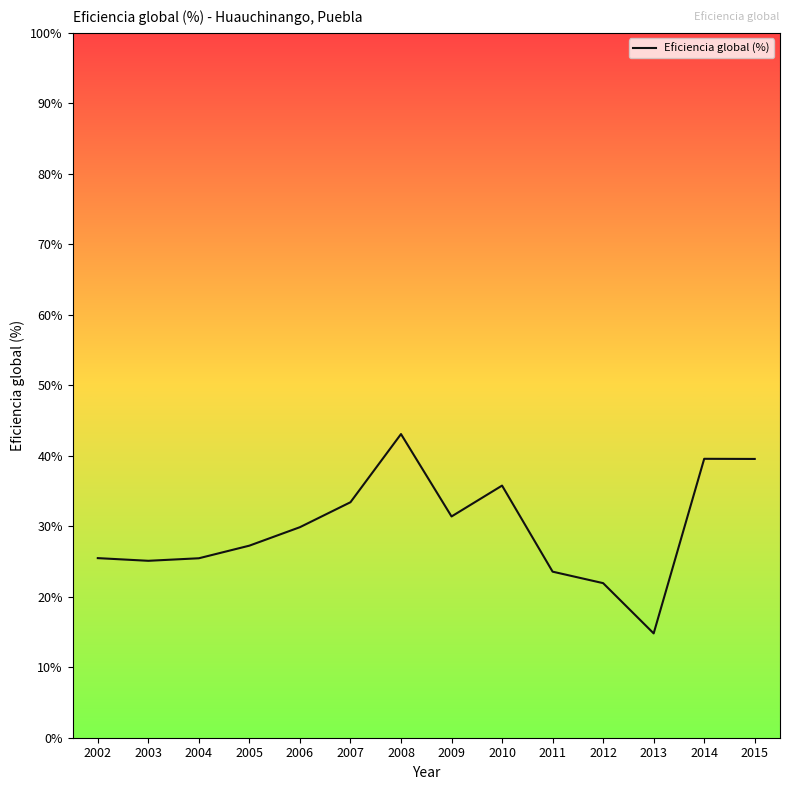

Approximately how many times larger is the value at 2002 compared to 2011?

1.1